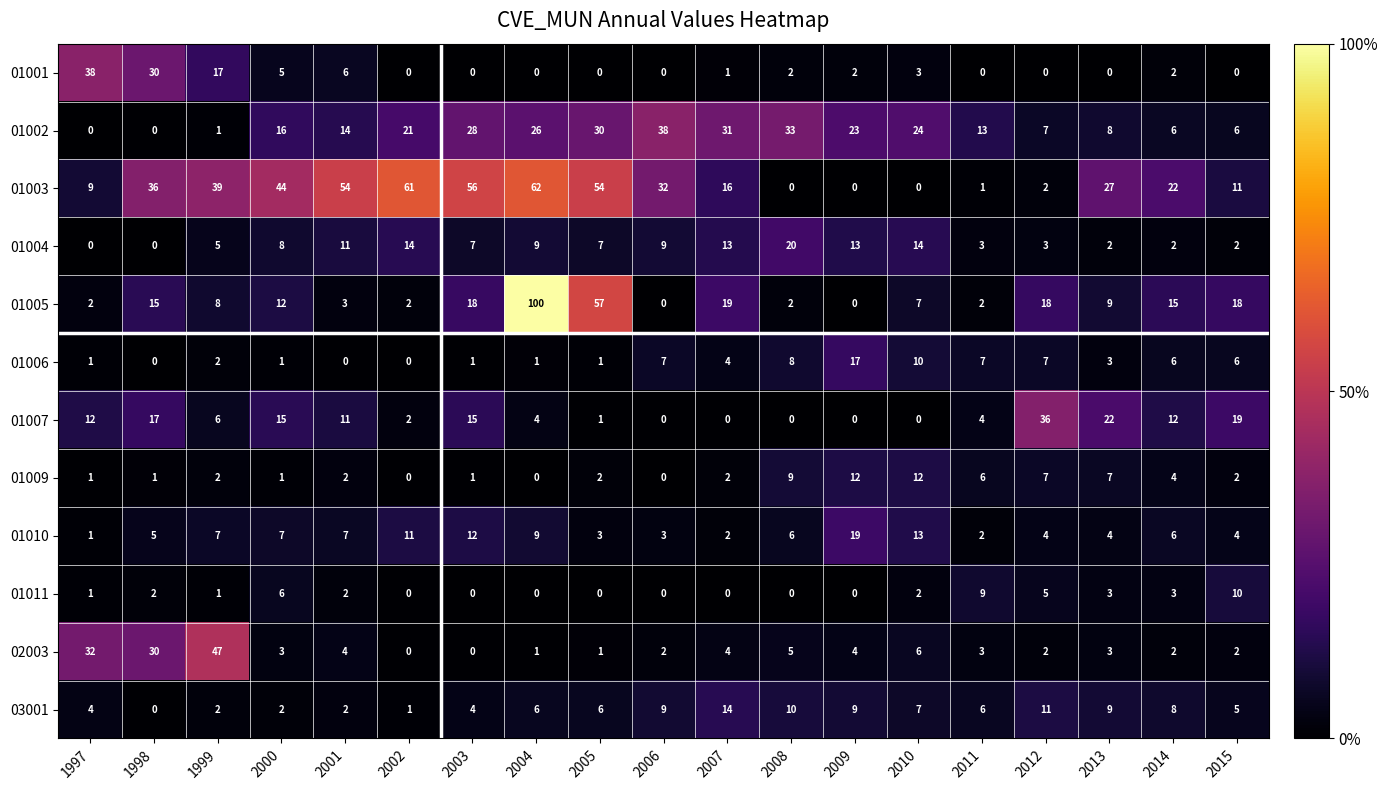

At which label does 01010 first exceed 6?

1999